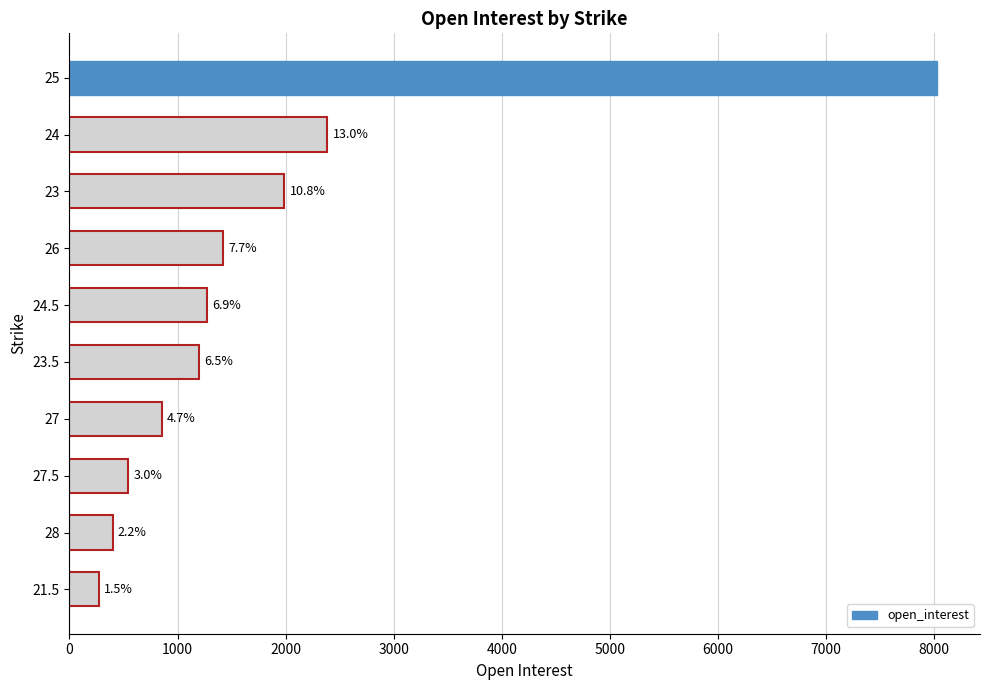

Are the bars horizontal?

Yes